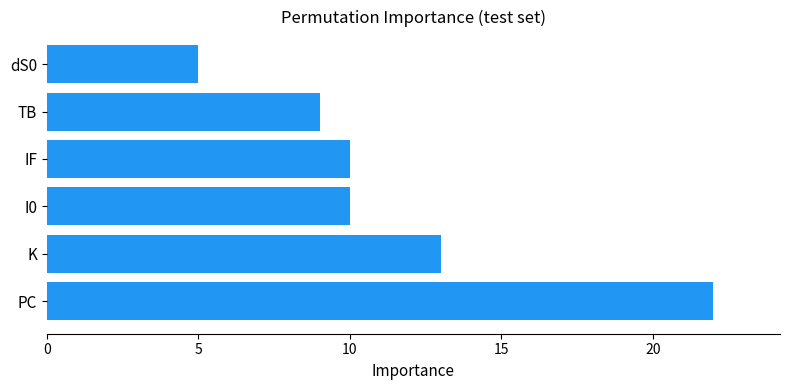

Between dS0 and K, which is larger?

K